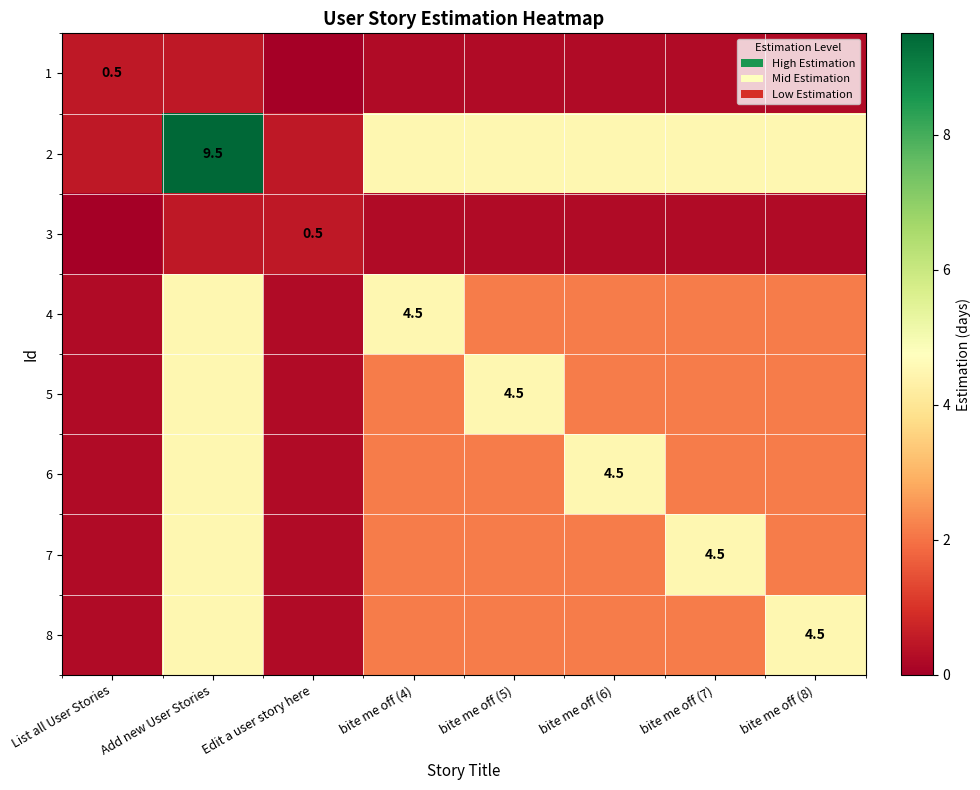

Which series has the widest spread of values?

2